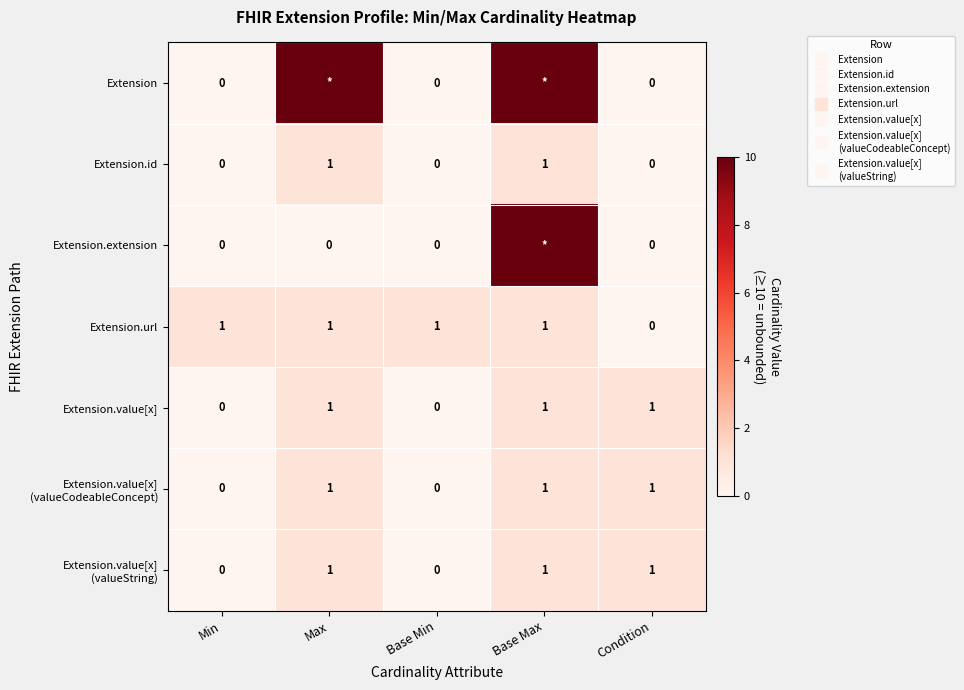

The Extension.value[x] (valueCodeableConcept) series shows -1 at Min. True or false?

False